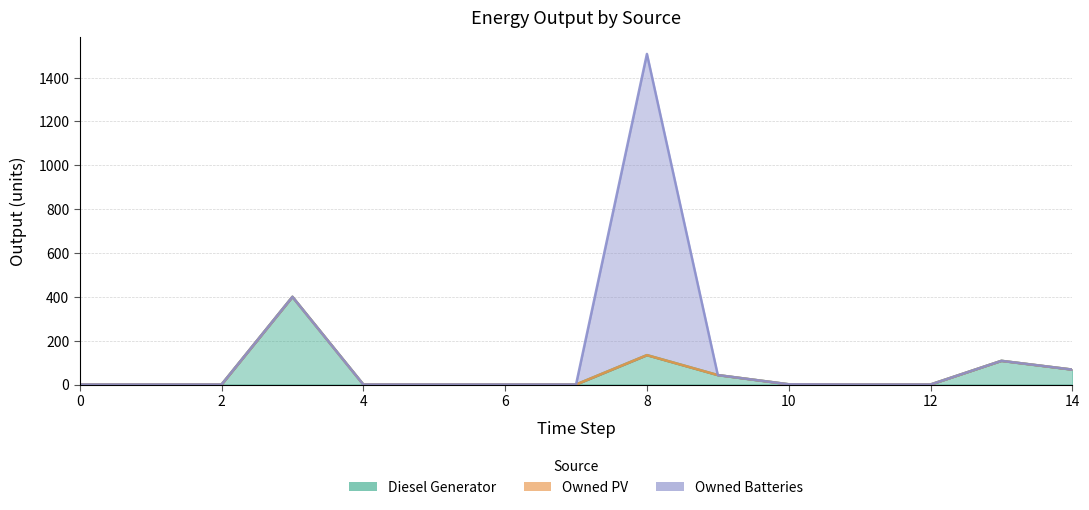

Reading left to right, extract all data points from this chart.

Diesel Generator: 0=0	1=0	2=0	3=400	4=0	5=0	6=0	7=0	8=134	9=43	10=1	11=0	12=0	13=108	14=68
Owned PV: 0=0	1=0	2=0	3=0	4=0	5=0	6=0	7=0	8=0	9=0	10=0	11=0	12=0	13=0	14=0
Owned Batteries: 0=0	1=0	2=0	3=0	4=0	5=0	6=0	7=0	8=1374	9=0	10=0	11=0	12=0	13=0	14=0